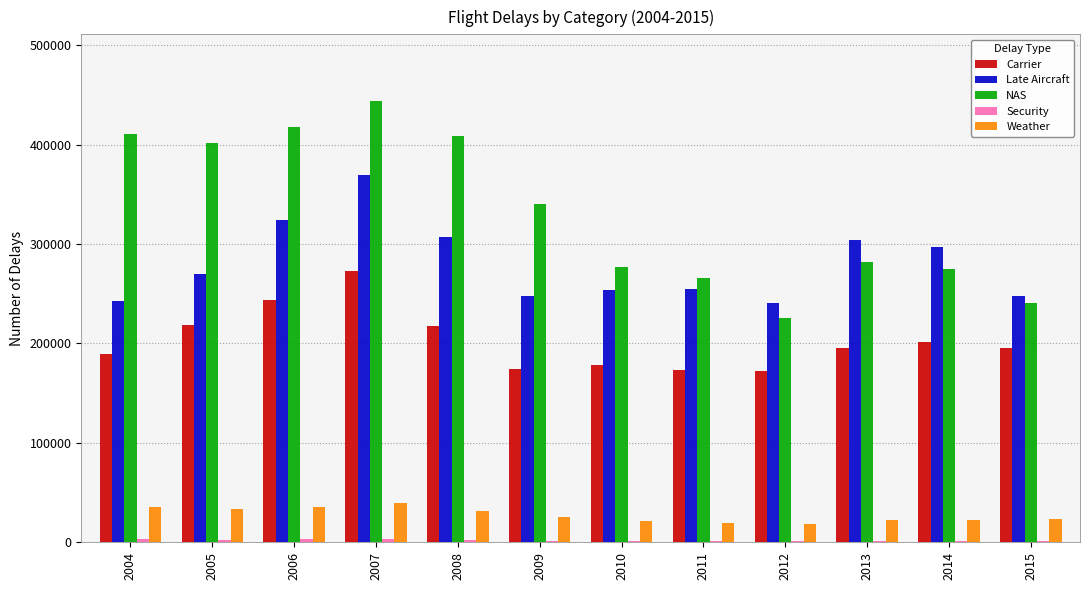

What is the sum of all Weather values?

327766